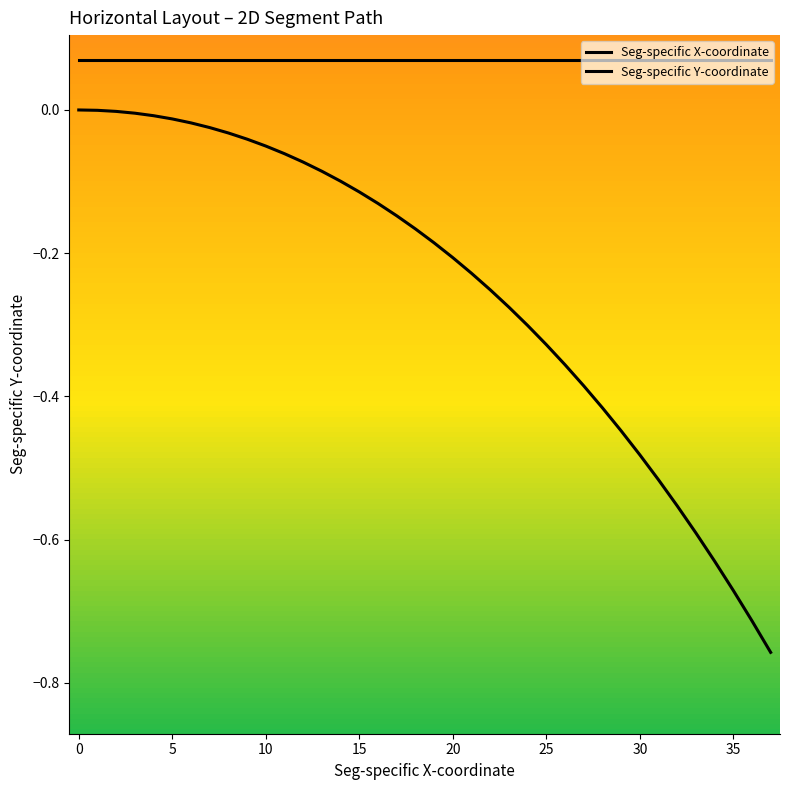

How many lines are shown in the chart?

2